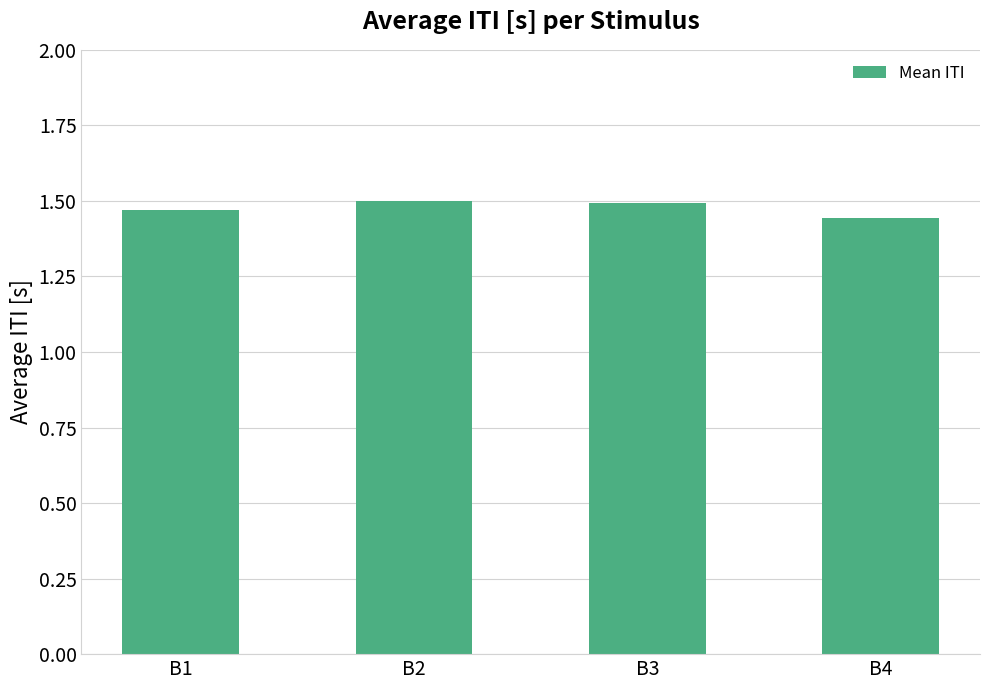

What is the difference between the maximum and minimum values?

0.1